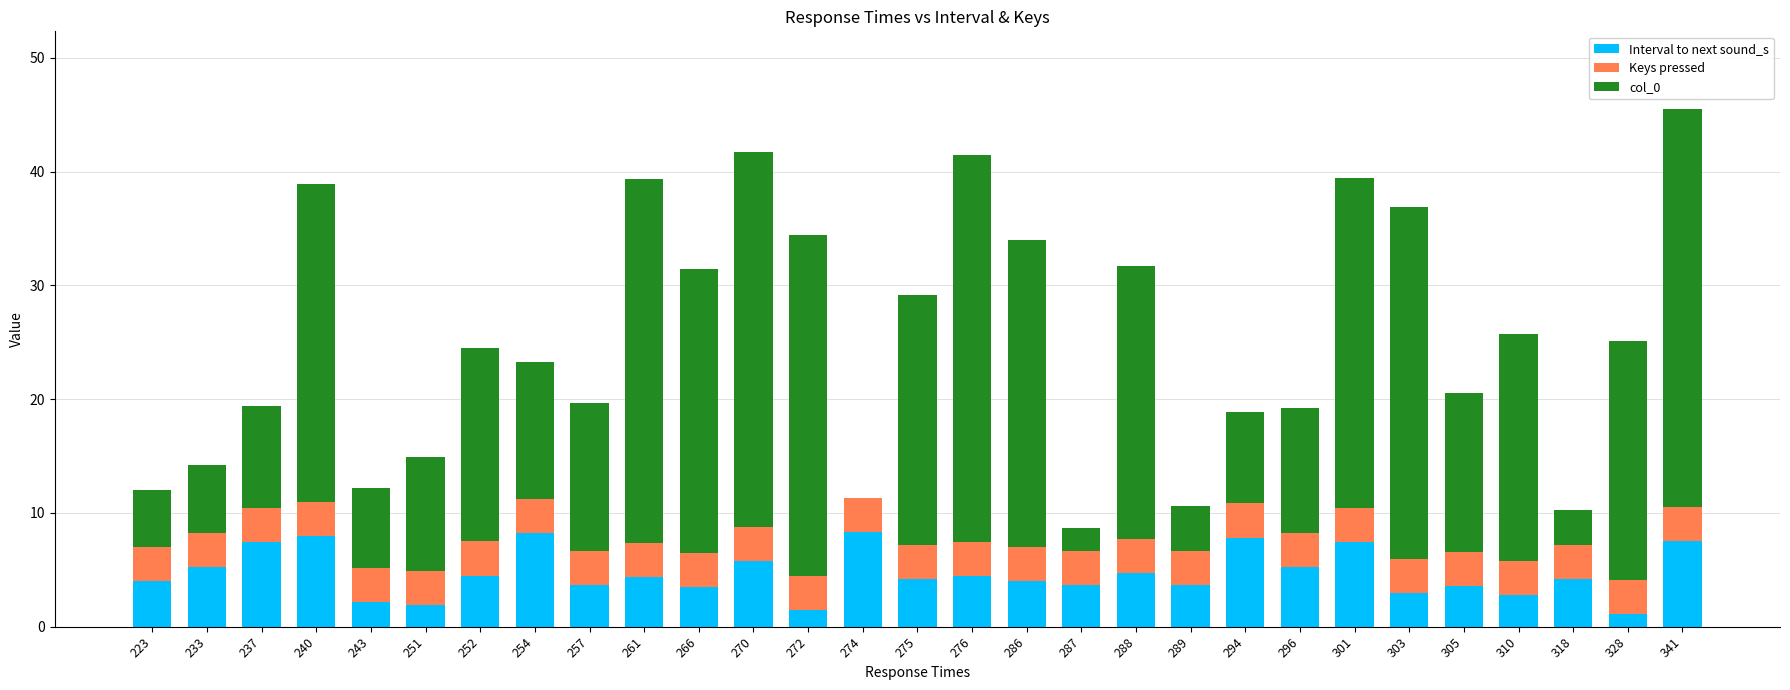

What is the total value across all series at 286?

34.0